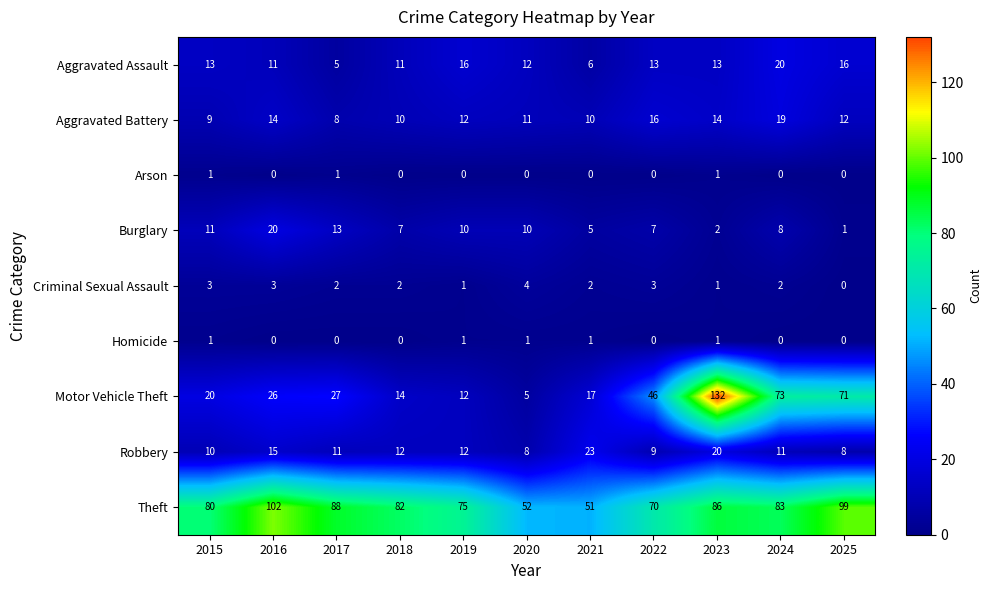

How many values in the Motor Vehicle Theft series are below 26?

5